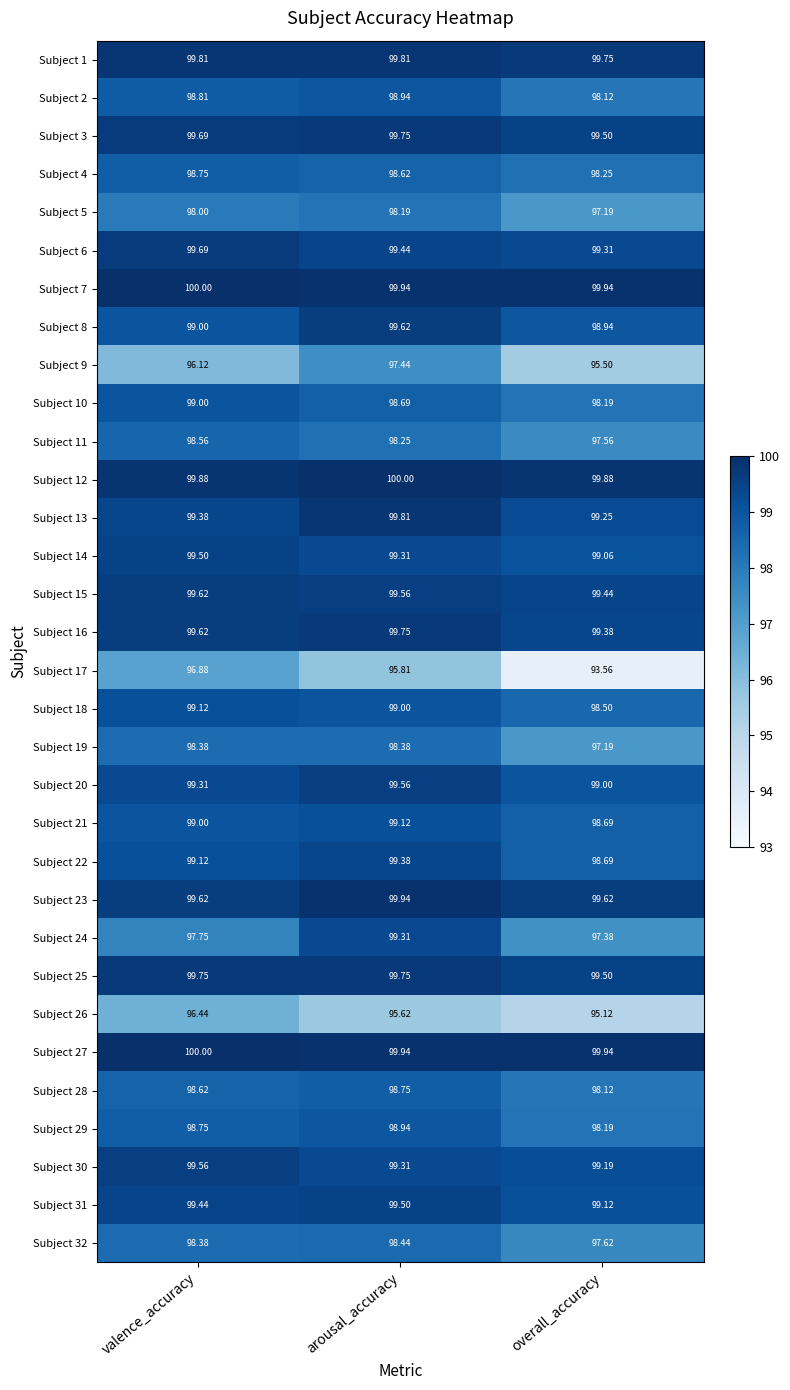

Which category has the lowest value in the Subject 14 series?

overall_accuracy